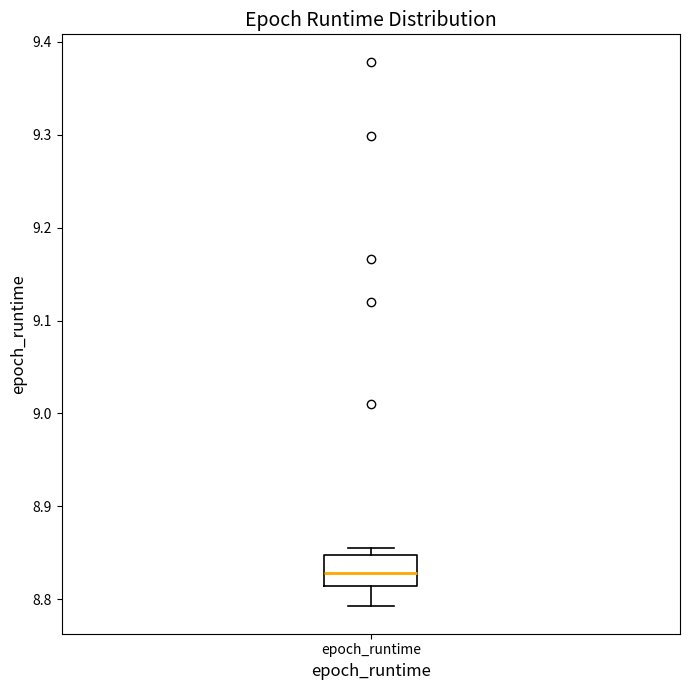

Transcribe this box plot: give where the median line is, the range the box spans, and where the two whiskers end, as read against the y-axis. The values are not printed on the chart, so give them approximately, as read against the axis.

median 8.83, box 8.81 to 8.85, whiskers 8.79 to 8.86